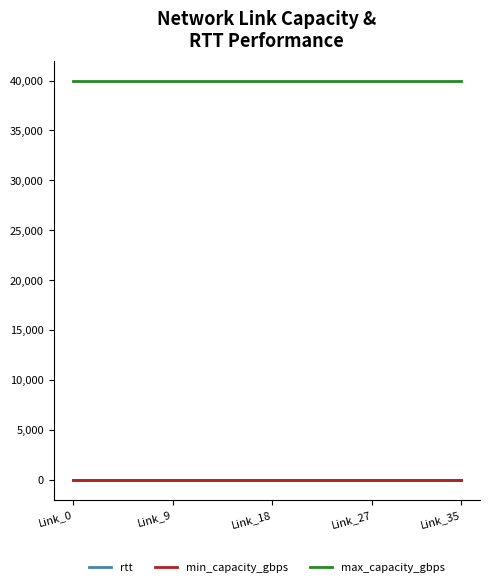

True or false: max_capacity_gbps and rtt intersect in this chart.

False